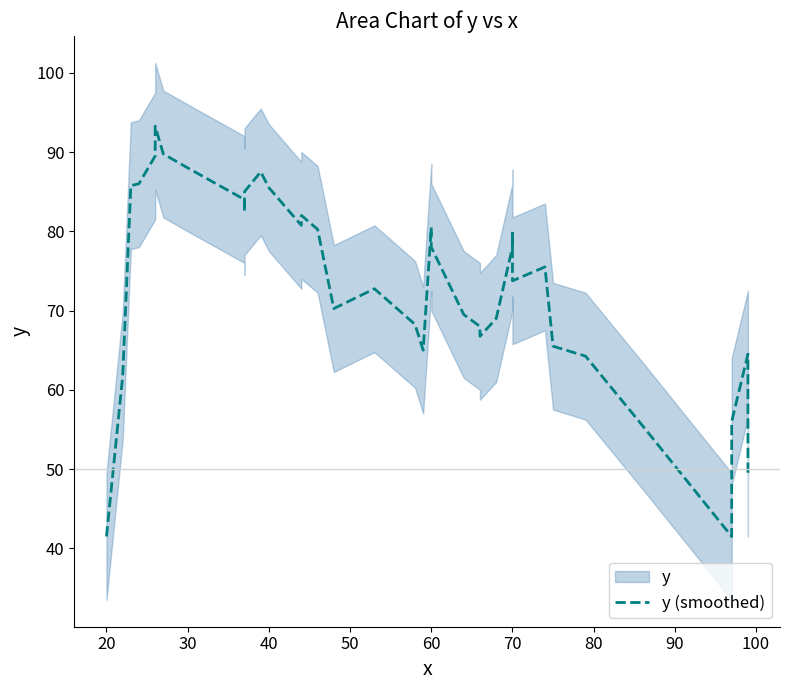

Is this an area chart (filled region under the line)?

No